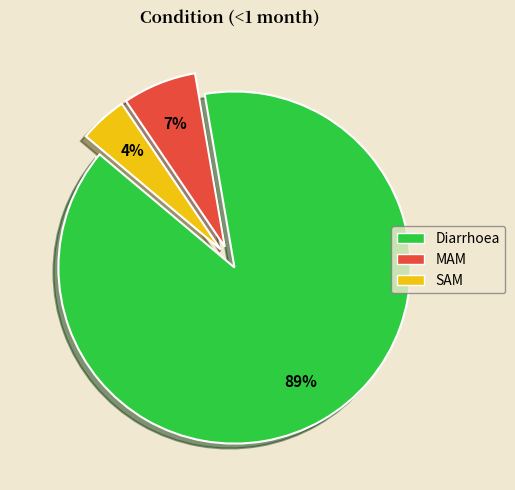

What is the largest slice in the pie chart?

Diarrhoea